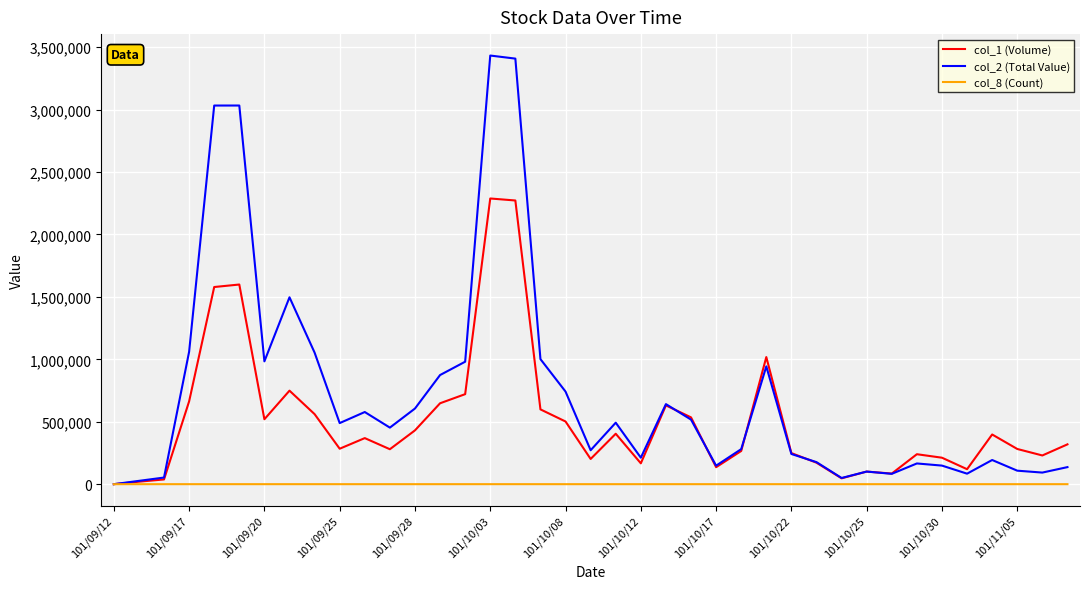

What are all the series names shown in the legend?

col_1 (Volume), col_2 (Total Value), col_8 (Count)